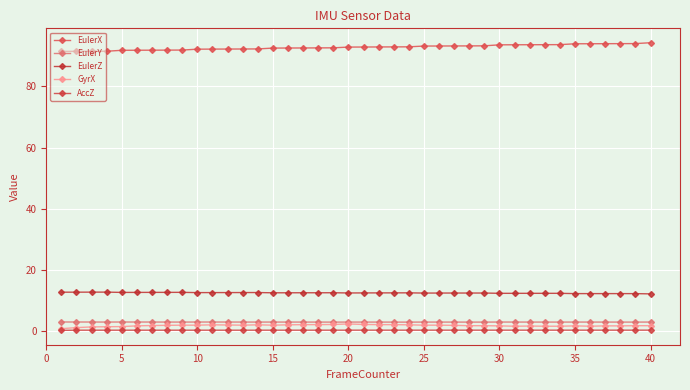

Does the chart have visible grid lines?

Yes